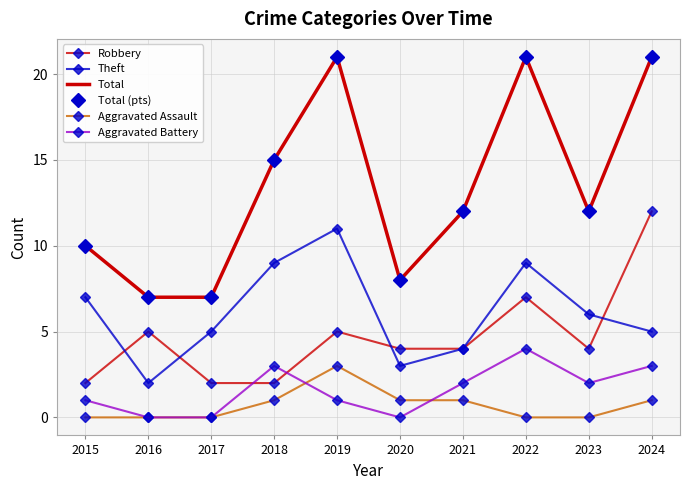

Rank the series at 2020 from highest to lowest value.

Total, Total (pts), Robbery, Theft, Aggravated Assault, Aggravated Battery